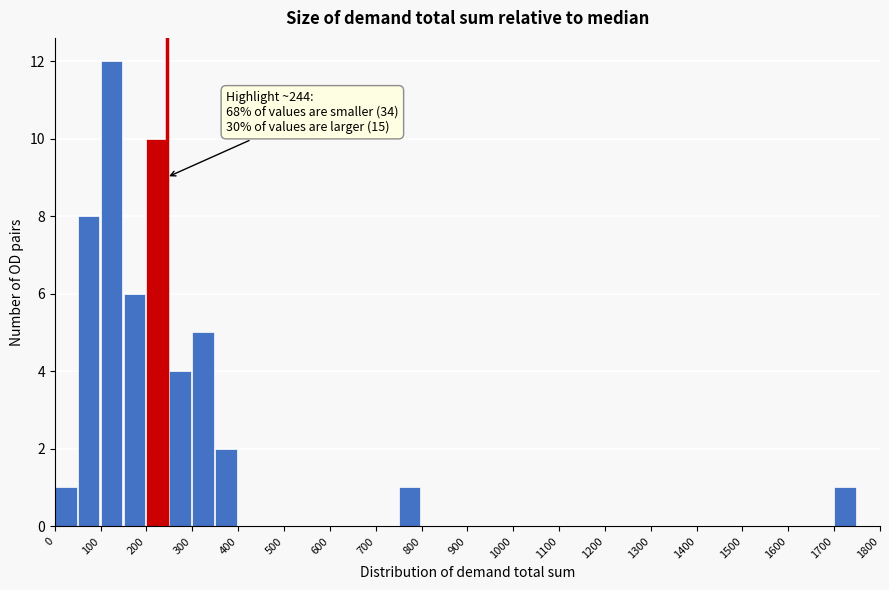

Which range on the x-axis has the tallest bar?

100 to 150